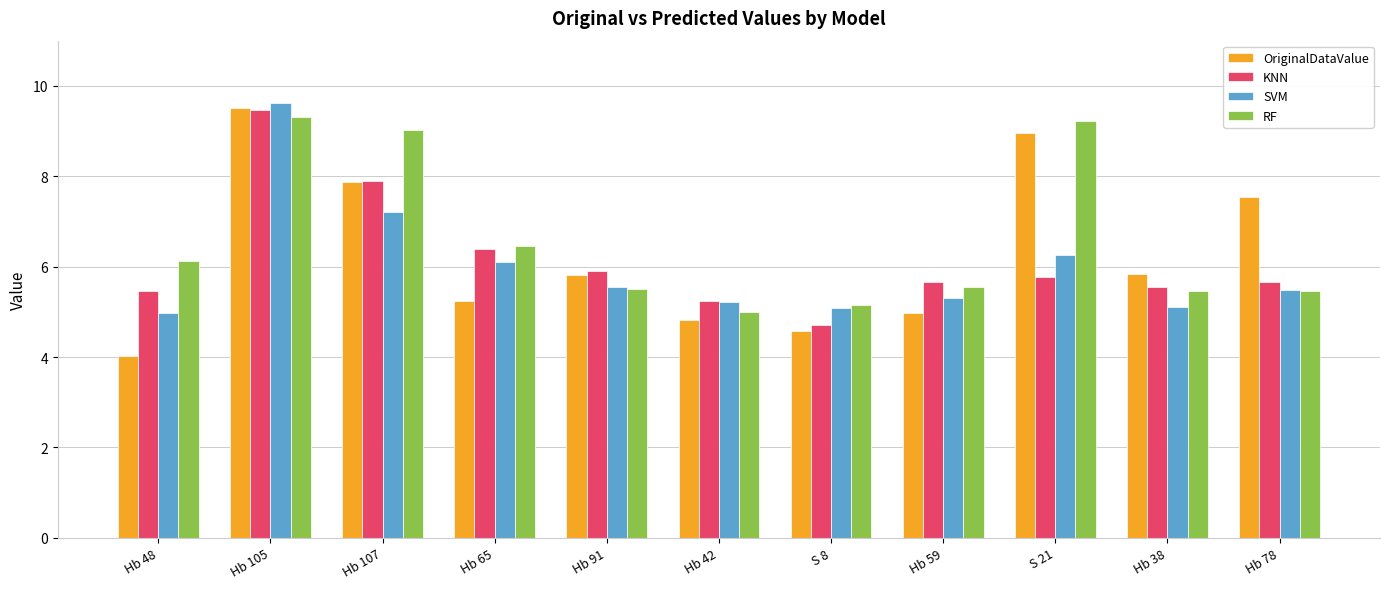

What is the minimum value for KNN?

4.7